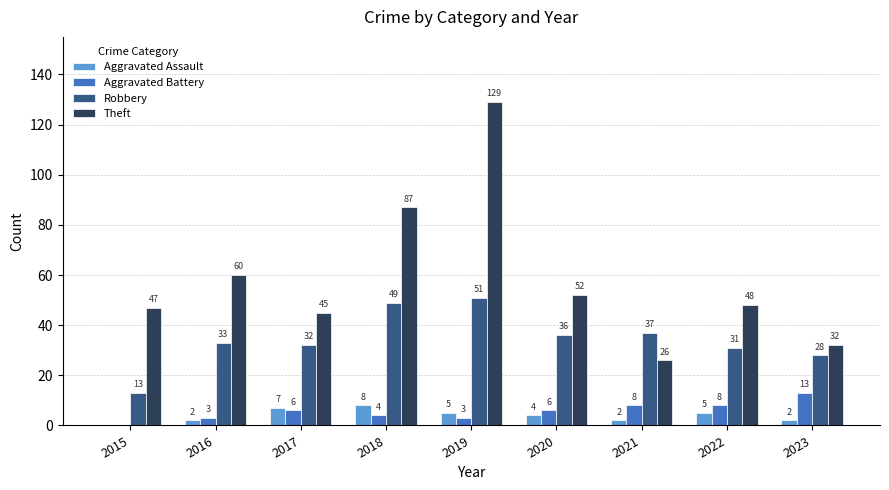

Is the value of Aggravated Assault at 2022 greater than the value of Robbery at 2021?

No